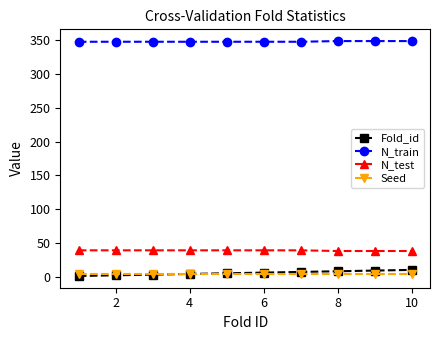

True or false: Seed and N_train intersect in this chart.

False